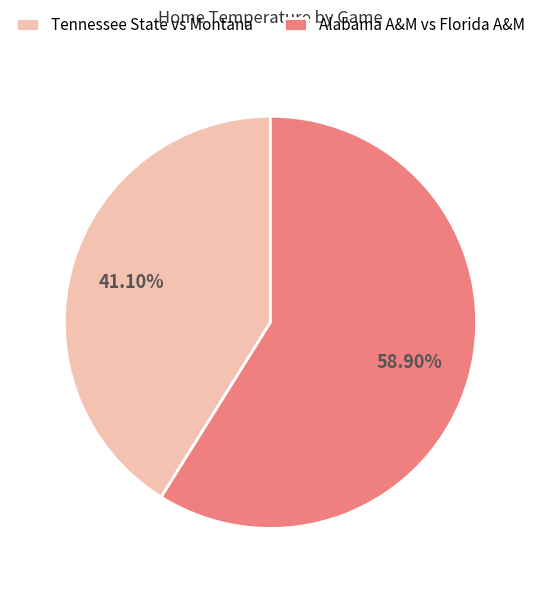

True or false: Tennessee State vs Montana accounts for 54% of the total.

False